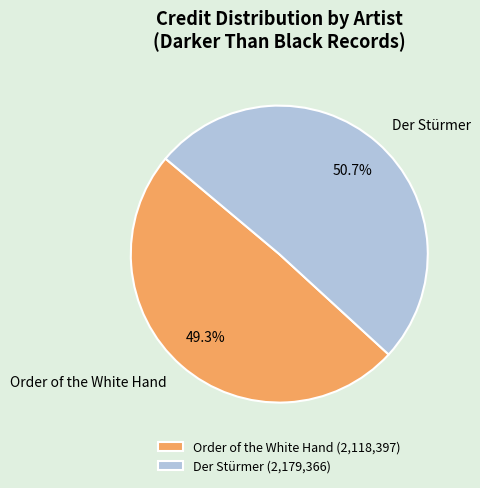

What is the majority slice?

Der Stürmer